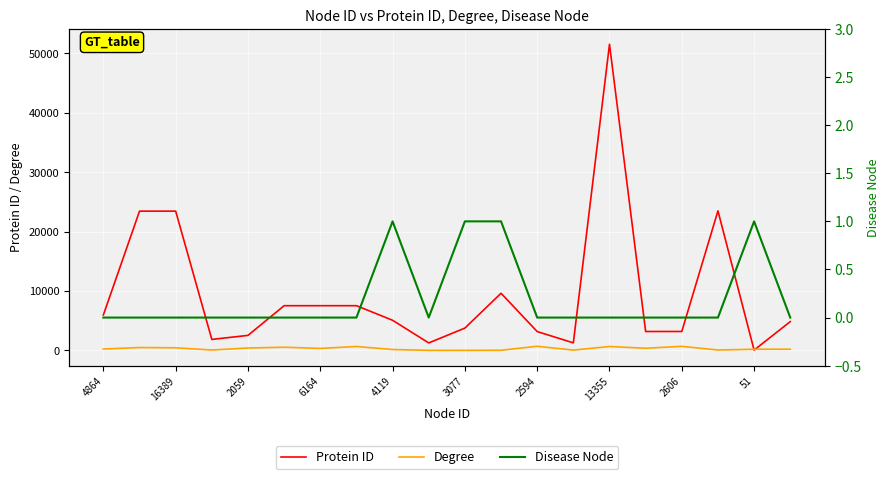

True or false: Disease Node and Degree cross at least once.

False